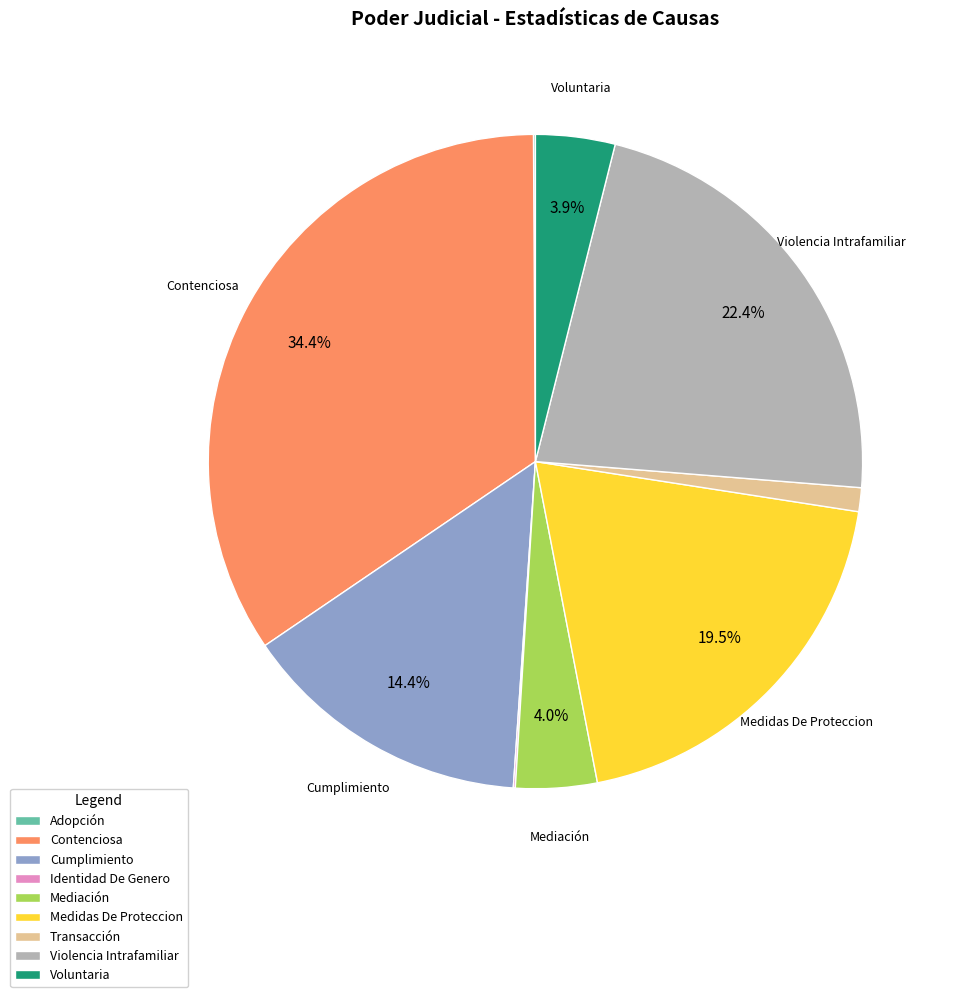

Is it true that Mediación is 4% of the pie?

True